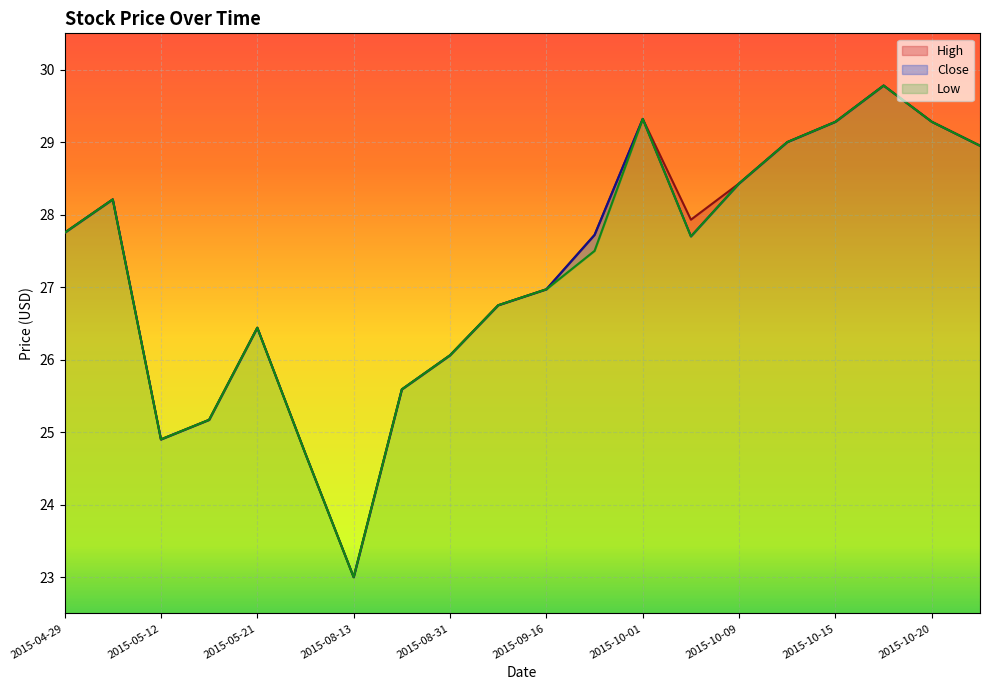

List the series in order of their overall mean, lowest first.

Low, Close, High